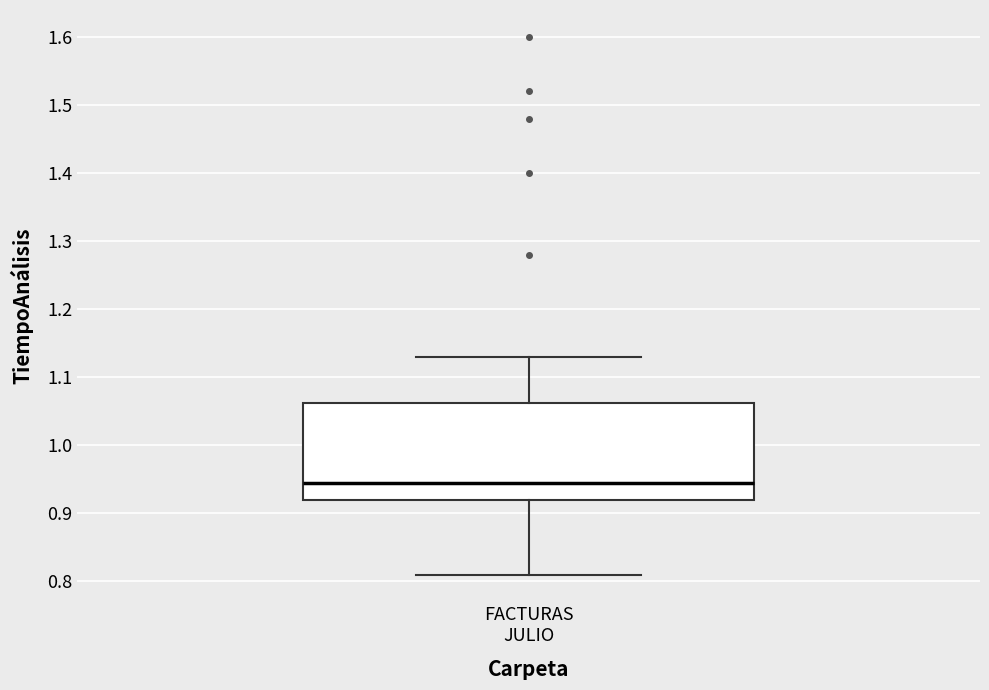

Where is the lower edge of the box for FACTURAS JULIO on the y-axis? The values are not printed on the chart, so give them approximately, as read against the axis.

0.92